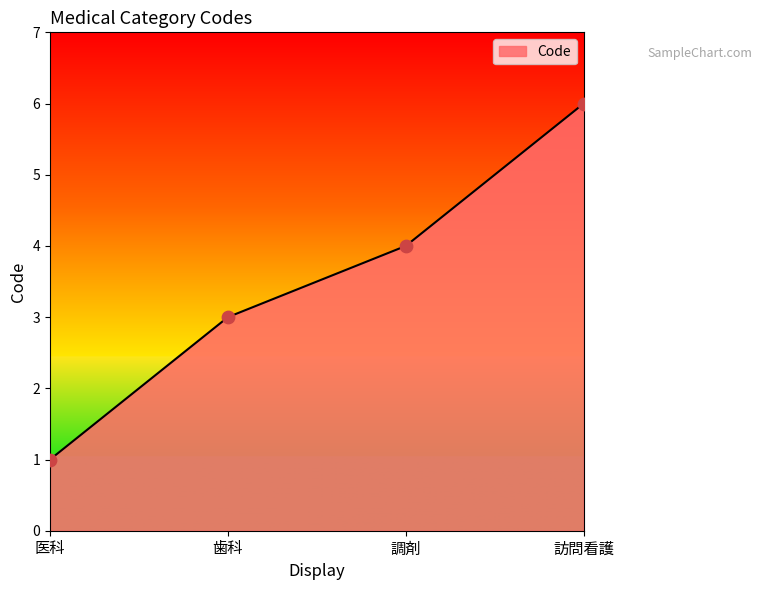

What is the ratio of the value at 歯科 to the value at 医科?

3.0